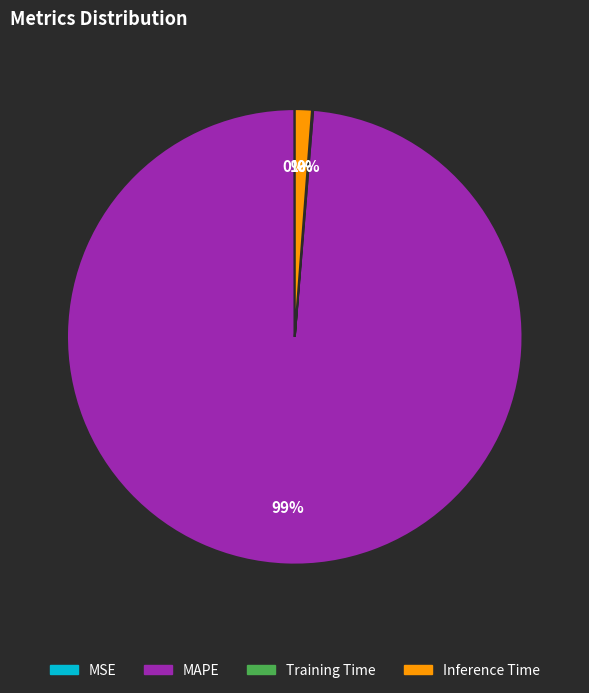

Do MAPE and Inference Time together represent more than half of the pie?

Yes